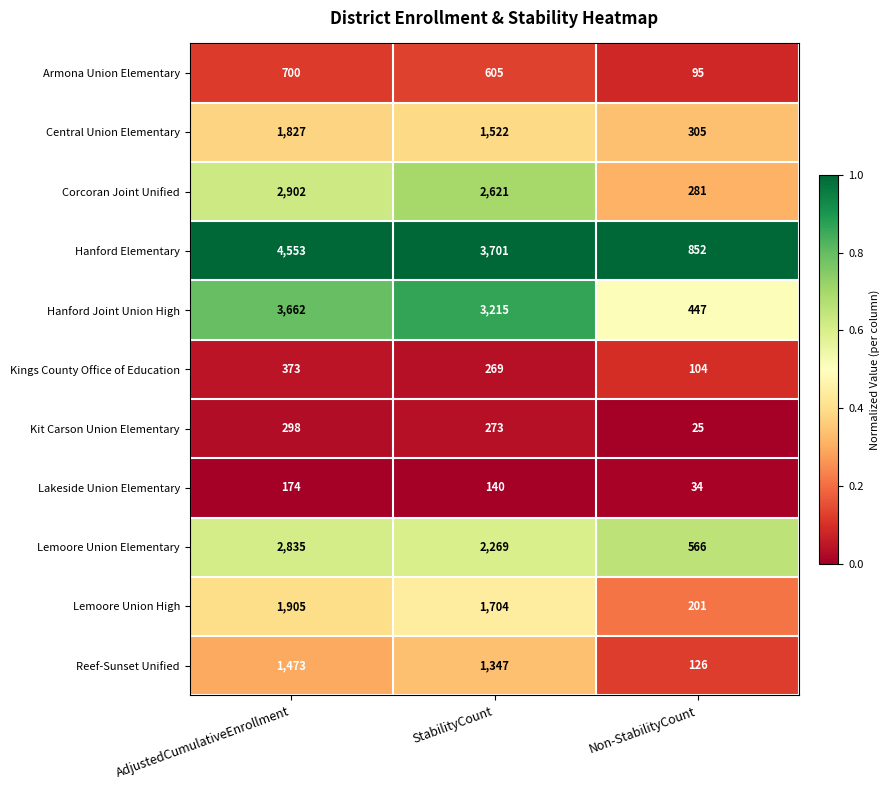

How many Corcoran Joint Unified values are between 281 and 2902?

3